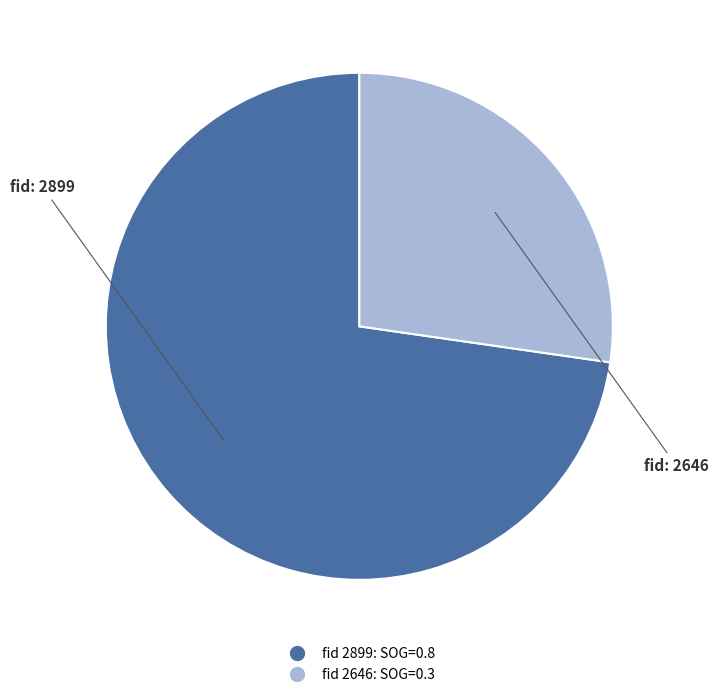

Is there a majority slice in this chart?

Yes